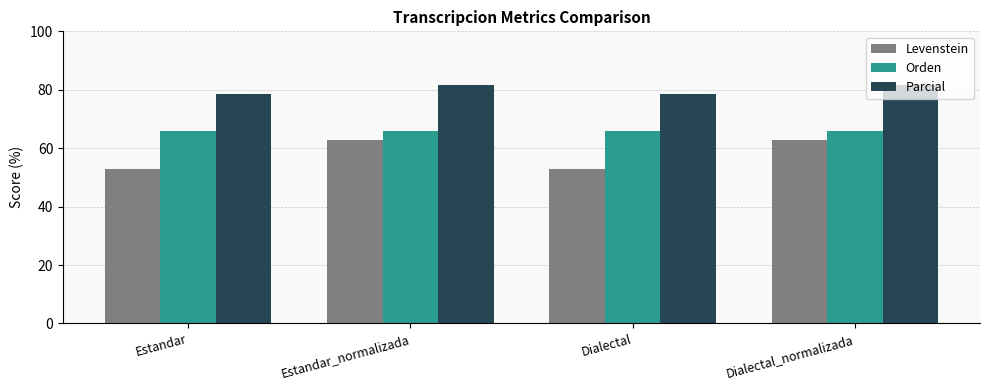

Does the chart contain any negative values?

No